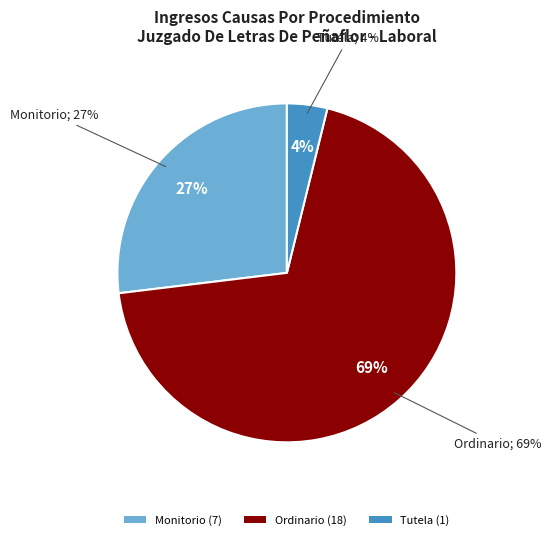

To the nearest percent, what is the difference between the Monitorio and Ordinario slice percentages?

42%